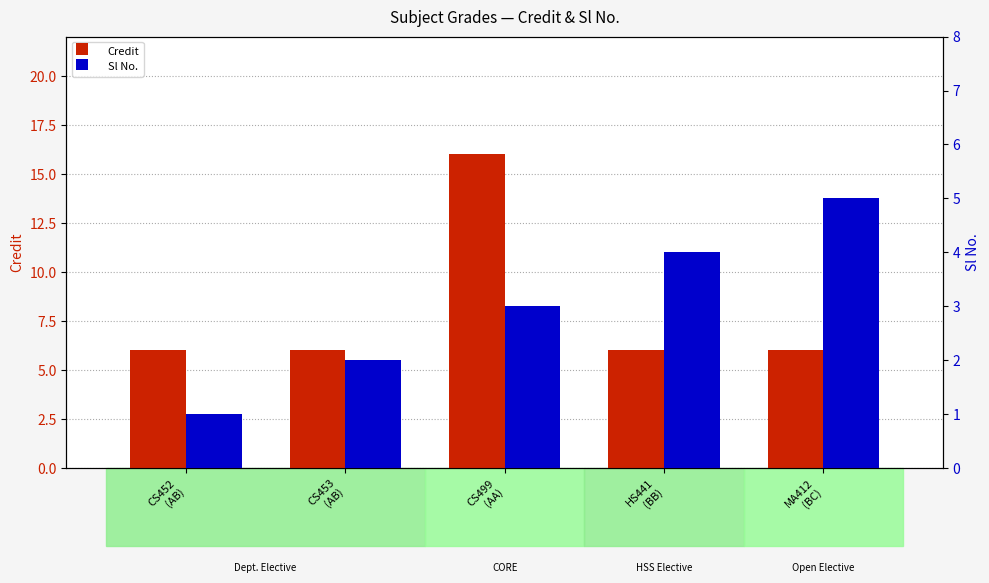

What are all the series names shown in the legend?

Credit, Sl No.